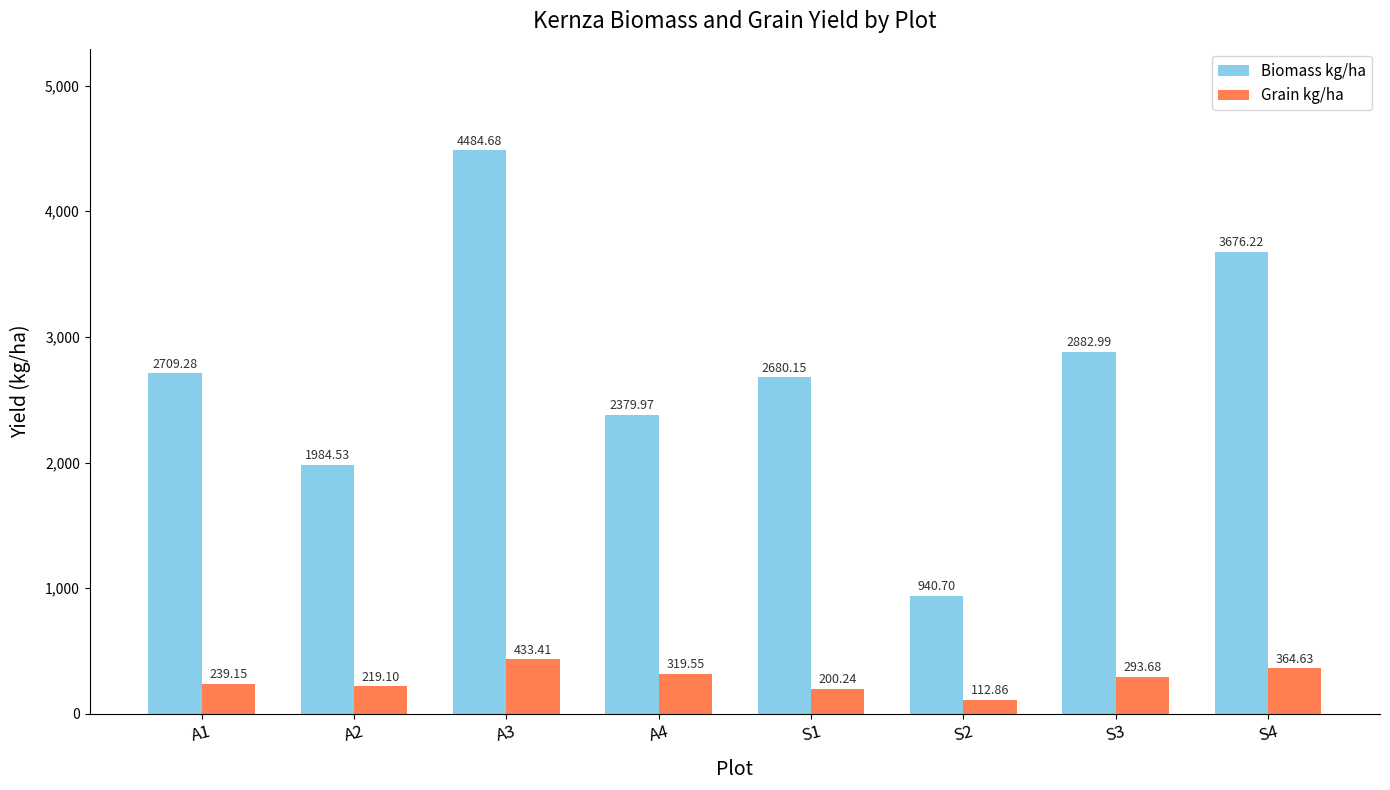

How many groups of bars are there?

8